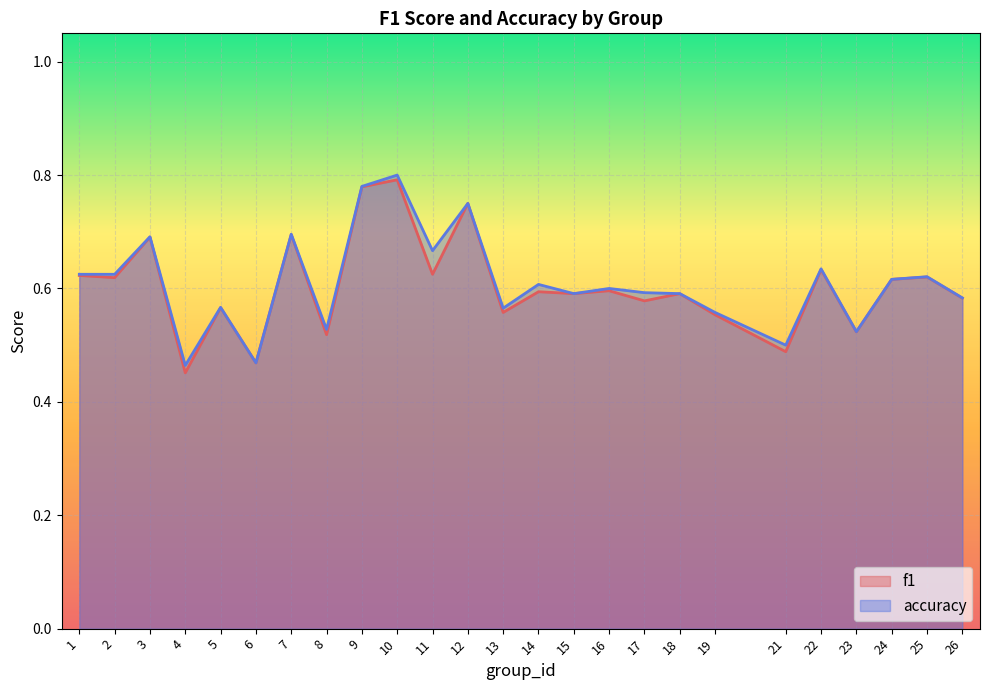

How many f1 values are between 0 and 1?

25